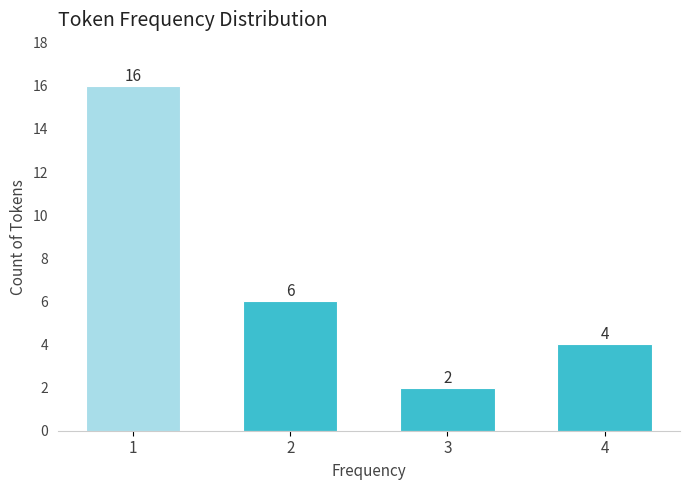

Reading left to right, list all the values displayed in this chart.

1=16	2=6	3=2	4=4